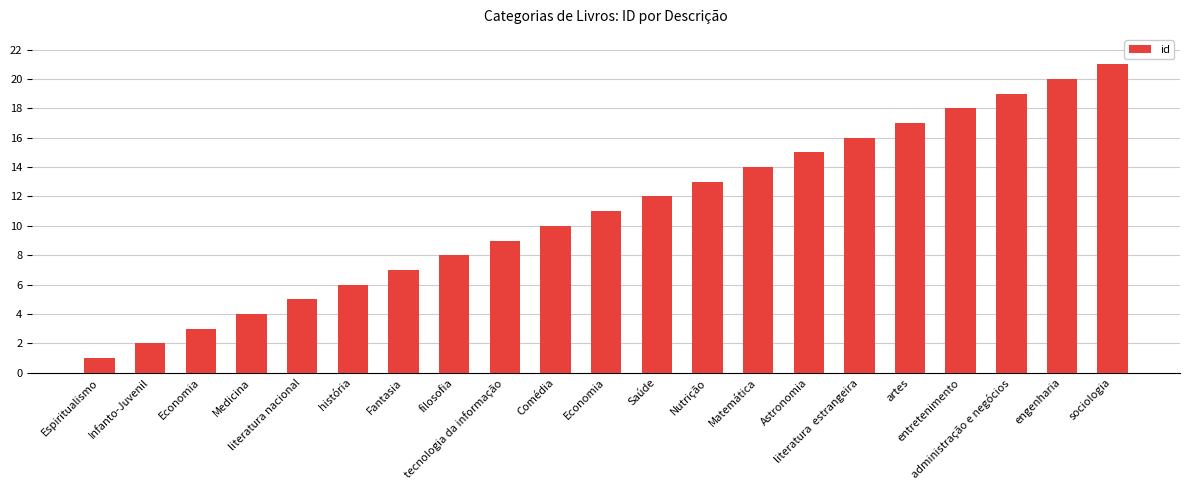

What is the difference between the maximum and minimum values?

20